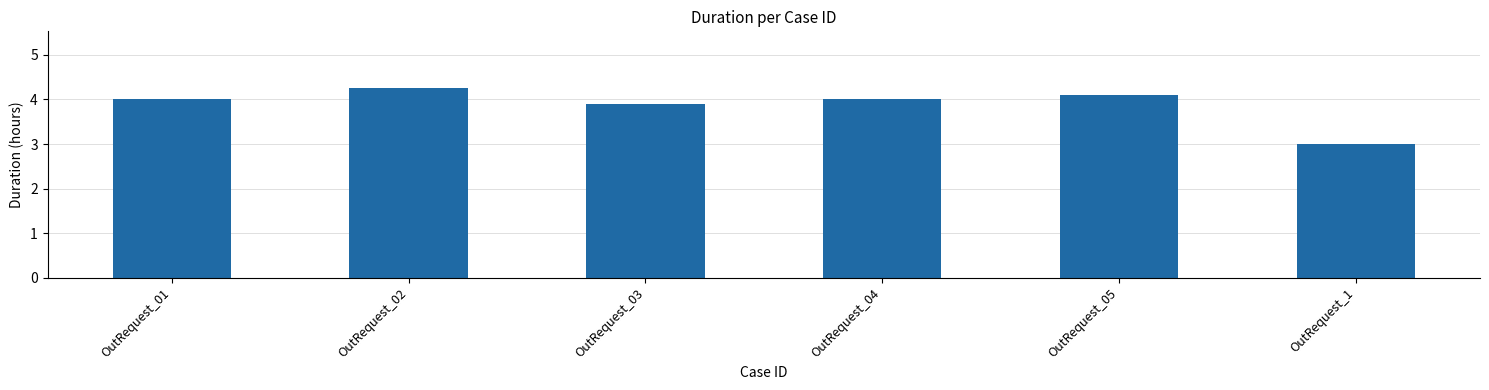

What is the label of the 5th bar from the left?

OutRequest_05